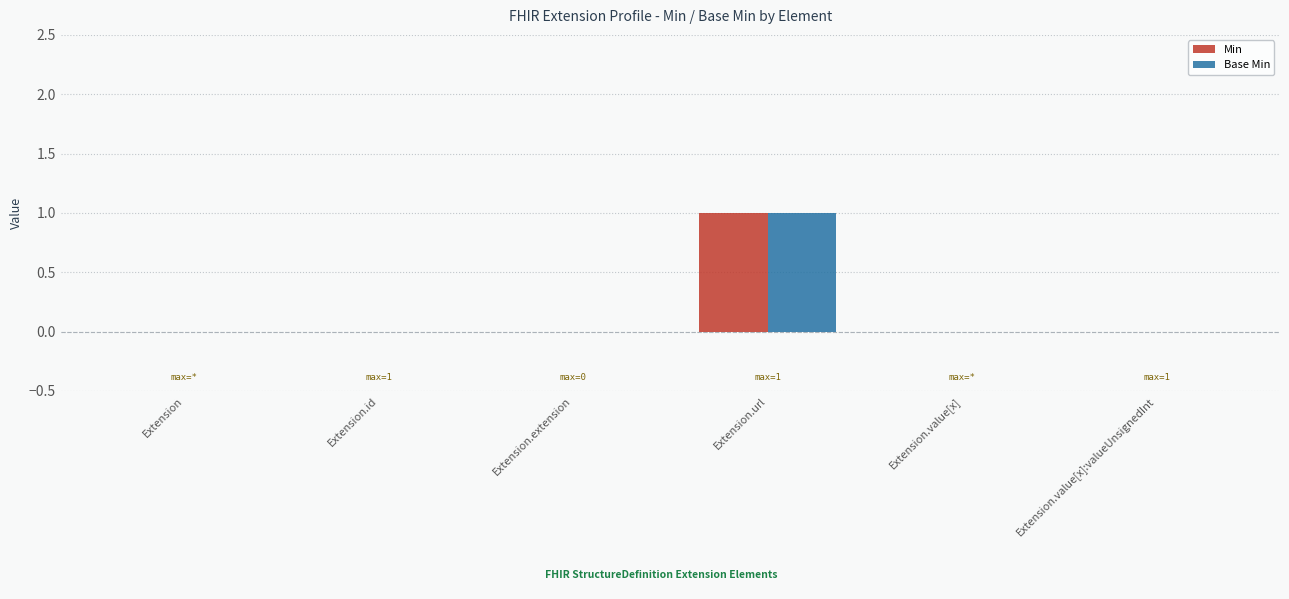

Reading left to right, extract all data points from this chart.

Min: 0	0	0	1	0	0
Base Min: 0	0	0	1	0	0